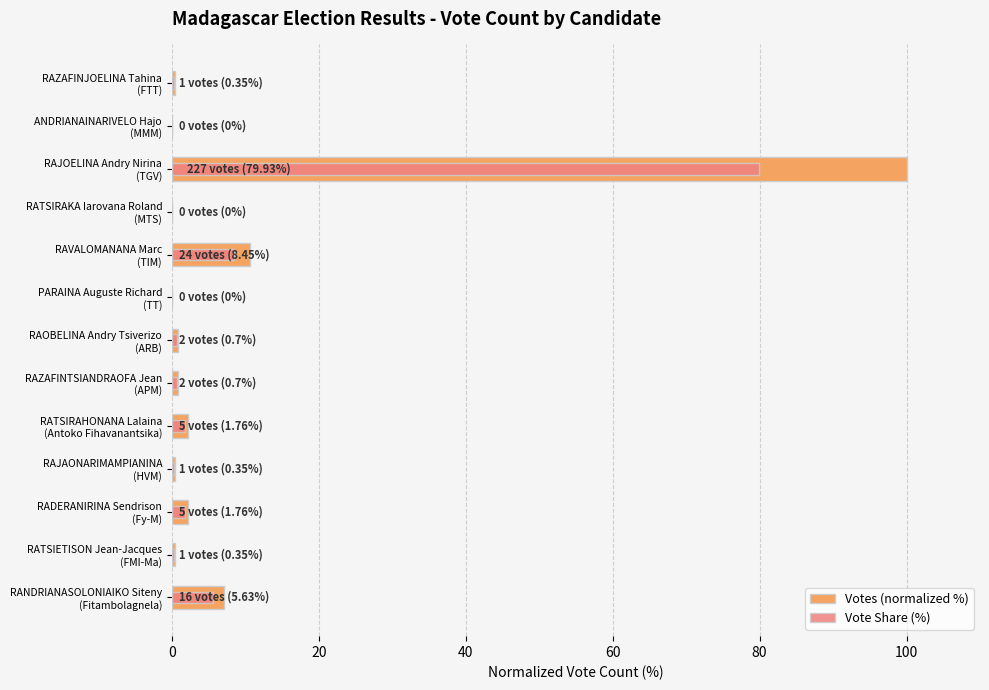

Reading left to right, transcribe all the data shown in this chart.

Votes (normalized %): 0.4	0.0	100.0	0.0	10.6	0.0	0.9	0.9	2.2	0.4	2.2	0.4	7.0
Vote Share (%): 0.3	0.0	79.9	0.0	8.4	0.0	0.7	0.7	1.8	0.3	1.8	0.3	5.6